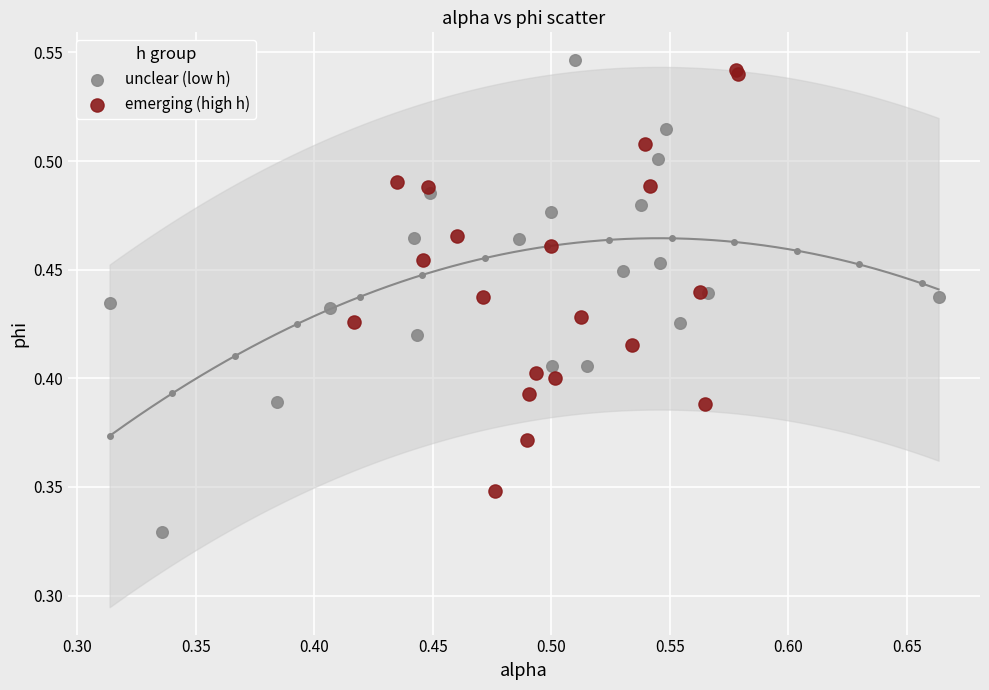

Which series contains the lowest Y value?

unclear (low h)